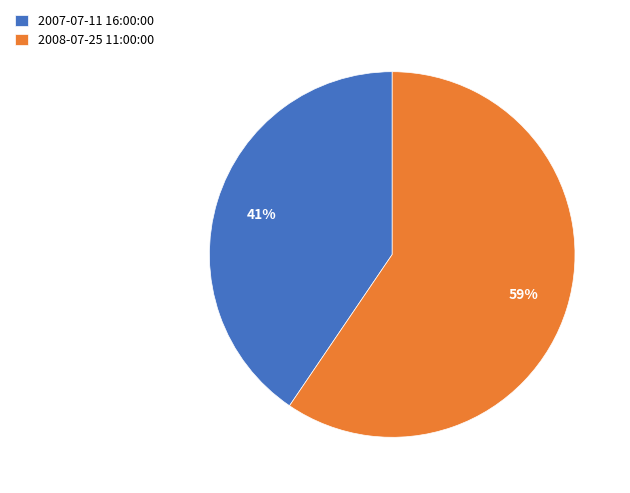

Rank the categories by value from lowest to highest.

2007-07-11 16:00:00, 2008-07-25 11:00:00